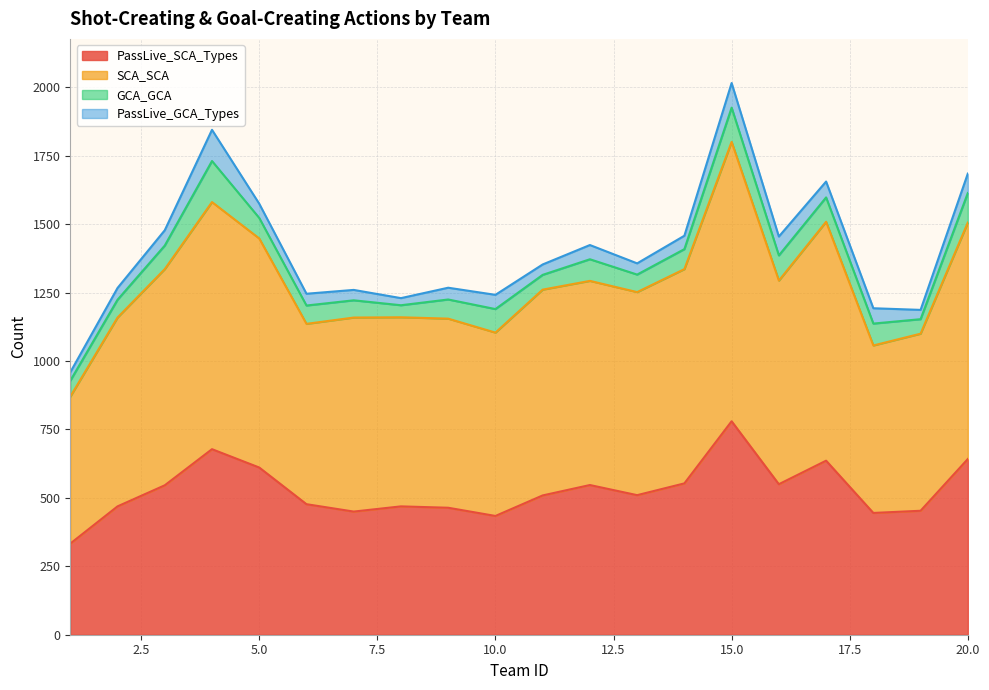

At which category is the sum across all series the highest?

15.0